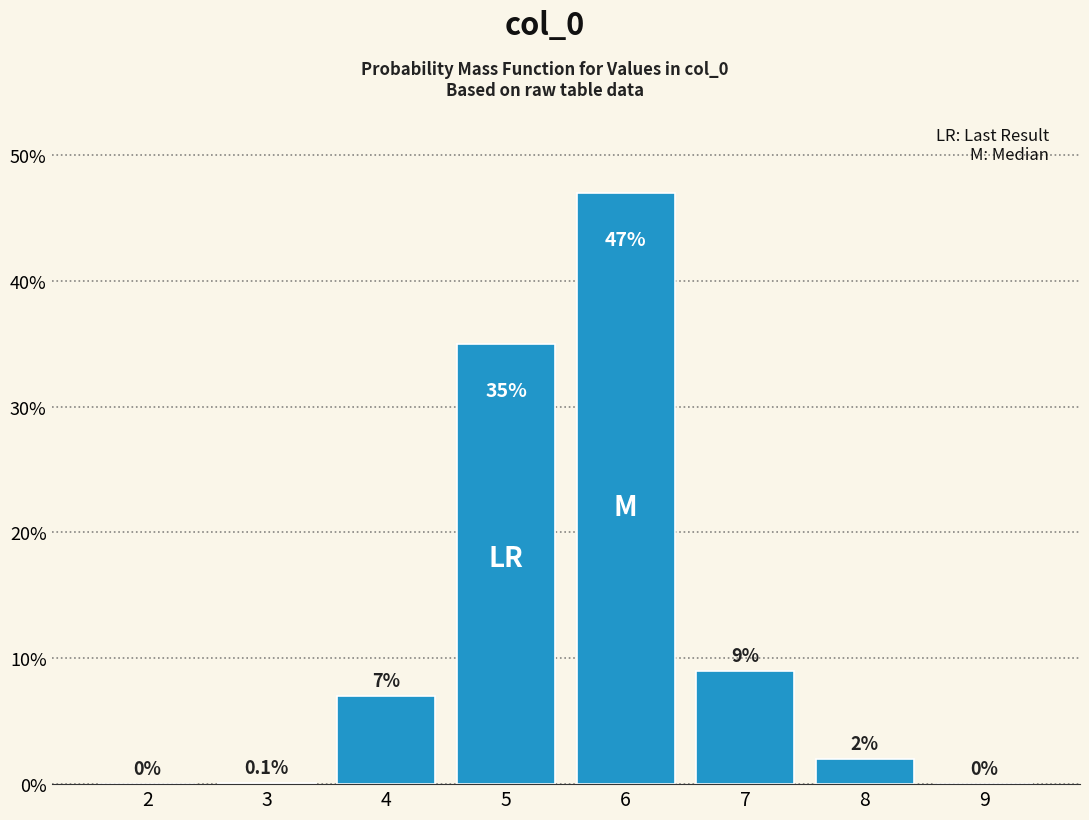

Reading left to right, list all the values displayed in this chart.

2=0.0	3=0.1	4=7.0	5=35.0	6=47.0	7=9.0	8=2.0	9=0.0